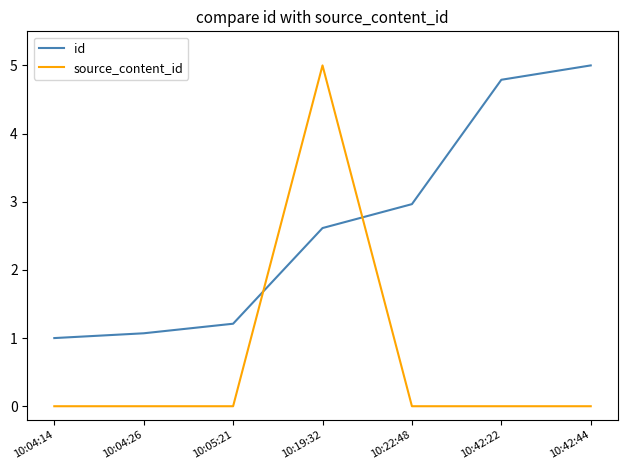

Reading right to left, extract all data points from this chart.

id: 5.0	4.8	3.0	2.6	1.2	1.1	1.0
source_content_id: 0.0	0.0	0.0	5.0	0.0	0.0	0.0